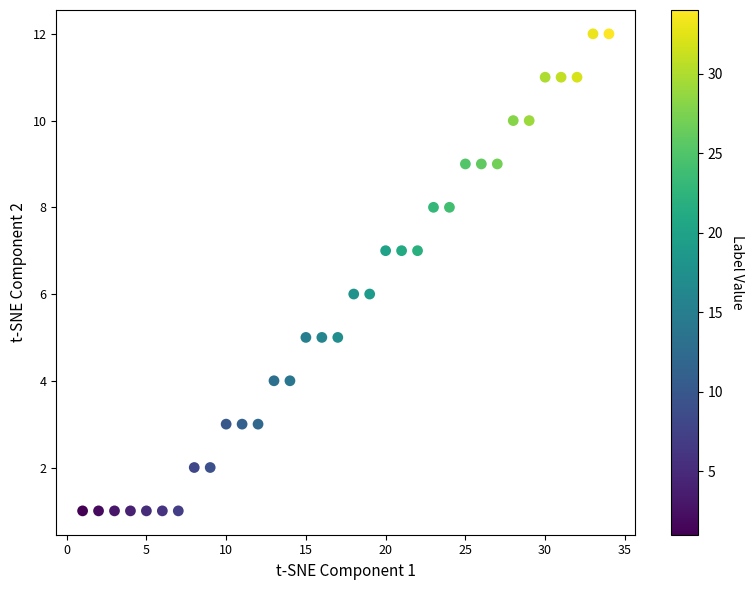

What is the range of X values (max minus min)?

33